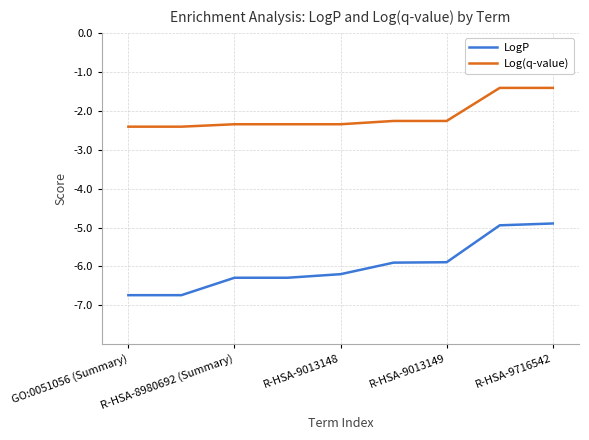

What is the maximum value for LogP?

-4.9